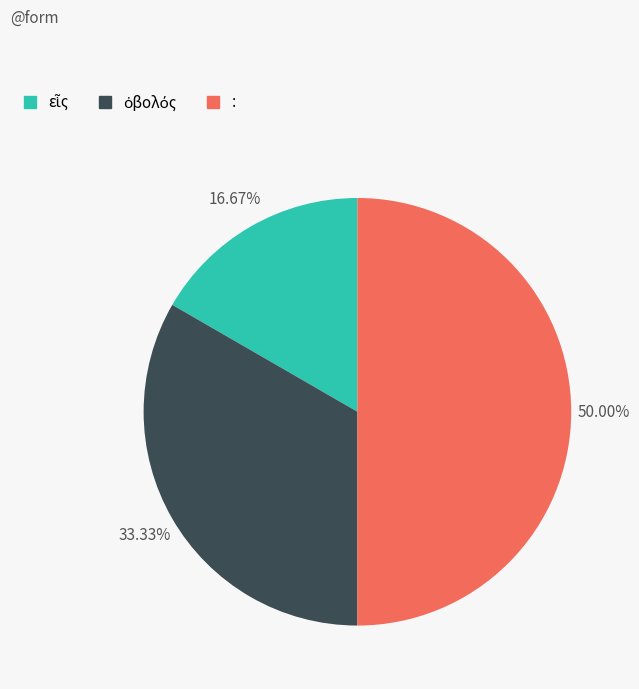

Which category has the biggest portion of the pie?

: